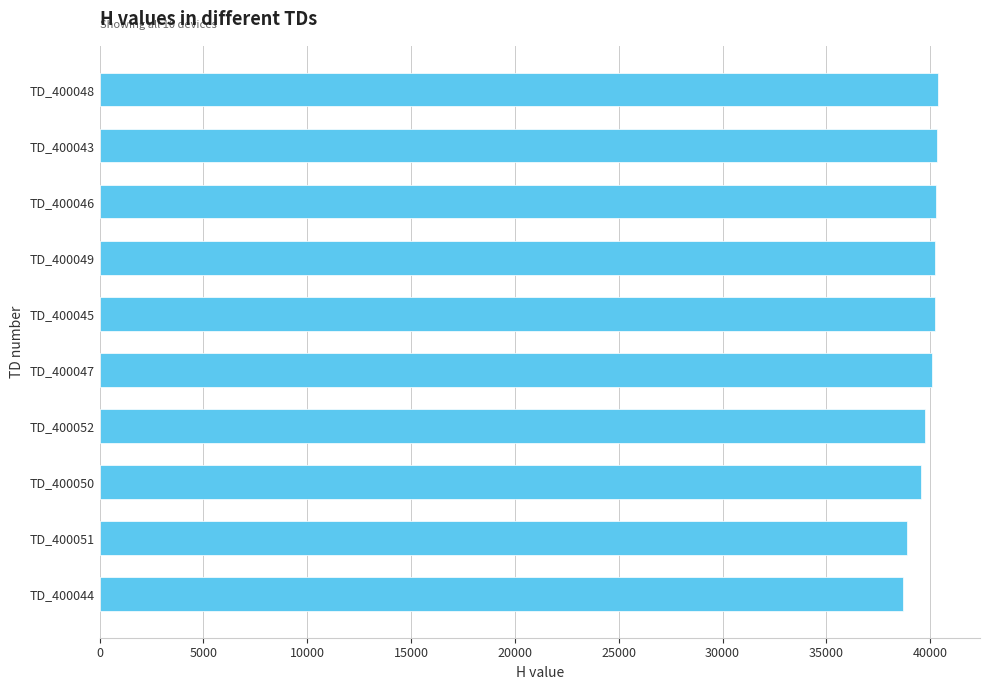

What is the sum of the values at TD_400046 and TD_400045?

80518